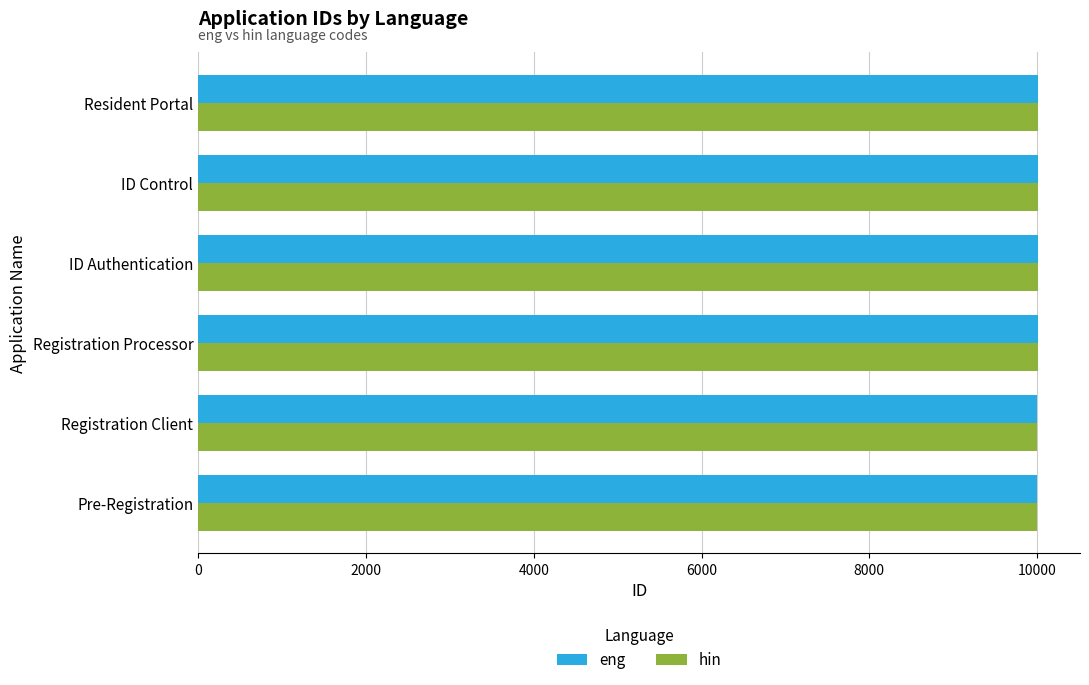

What is the total value across all series at ID Control?

20018